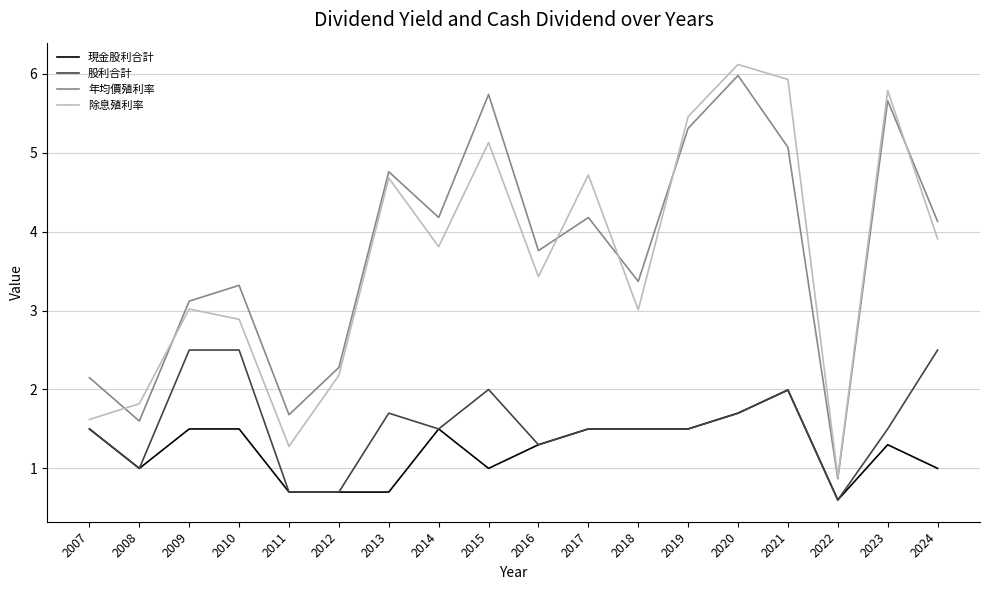

Rank the series at 2015 from highest to lowest value.

年均價殖利率, 除息殖利率, 股利合計, 現金股利合計